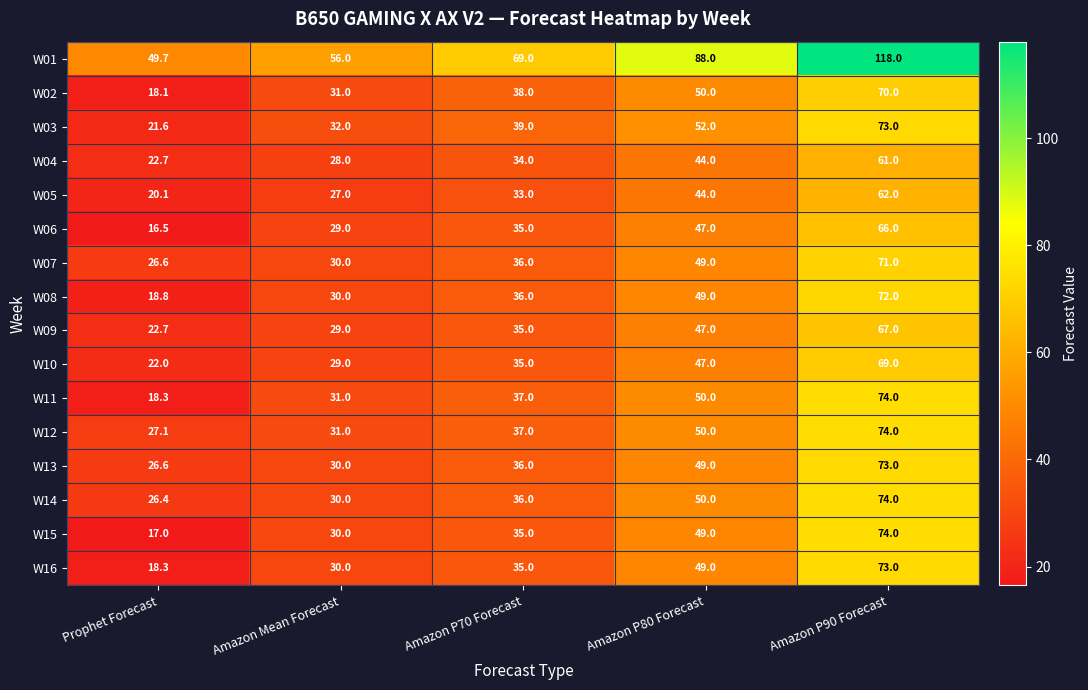

True or false: W01 has a value of 78.0 at Prophet Forecast.

False